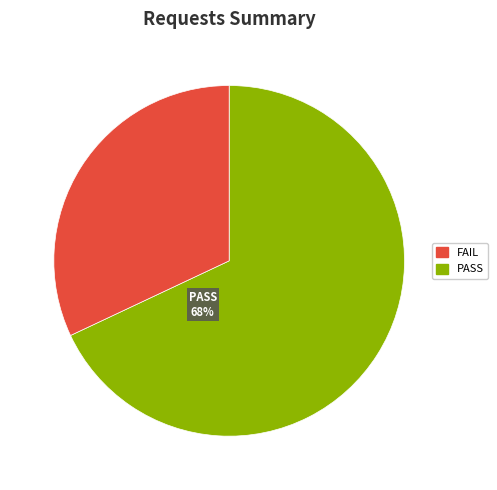

How many segments does this pie chart have?

2